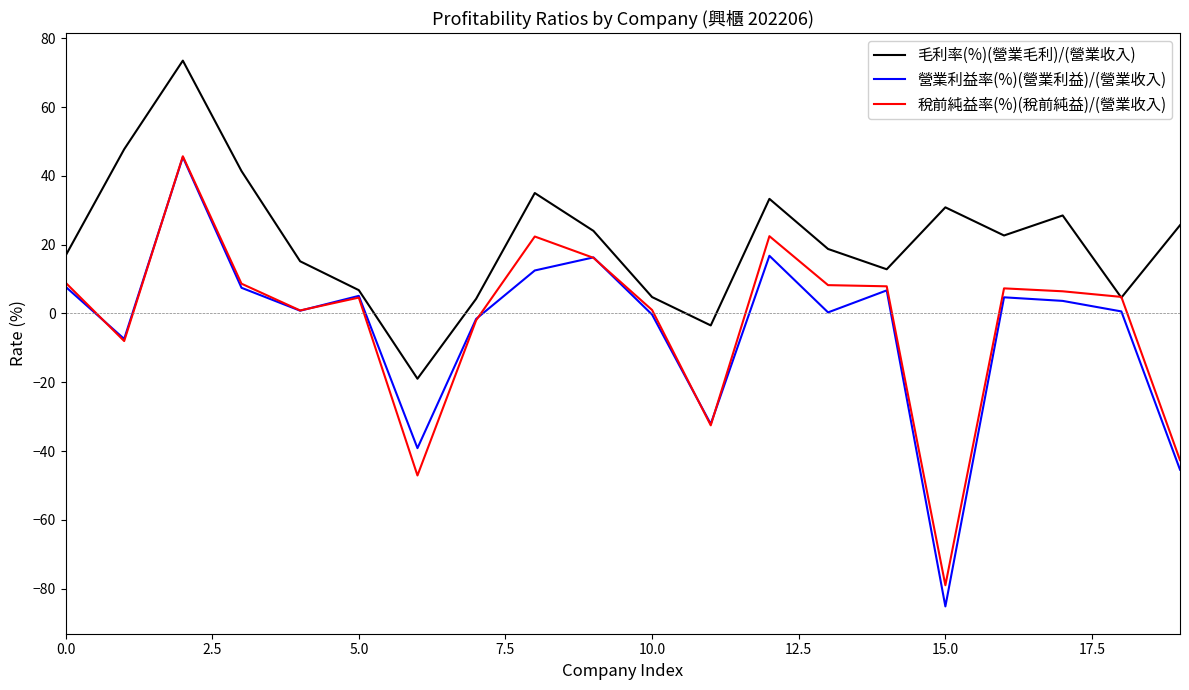

Which series has the largest total across all categories?

毛利率(%)(營業毛利)/(營業收入)